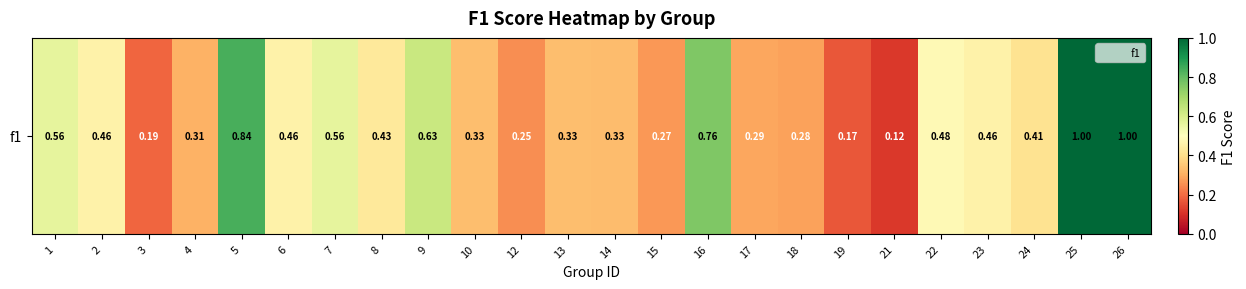

Reading left to right, what are all the values shown in this chart?

0.6	0.5	0.2	0.3	0.8	0.5	0.6	0.4	0.6	0.3	0.2	0.3	0.3	0.3	0.8	0.3	0.3	0.2	0.1	0.5	0.5	0.4	1.0	1.0